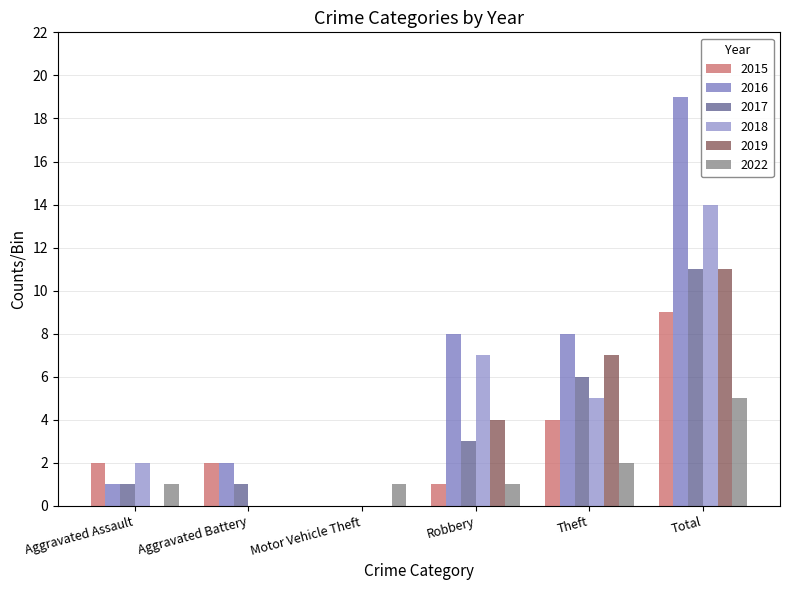

Which series has the widest spread of values?

2016